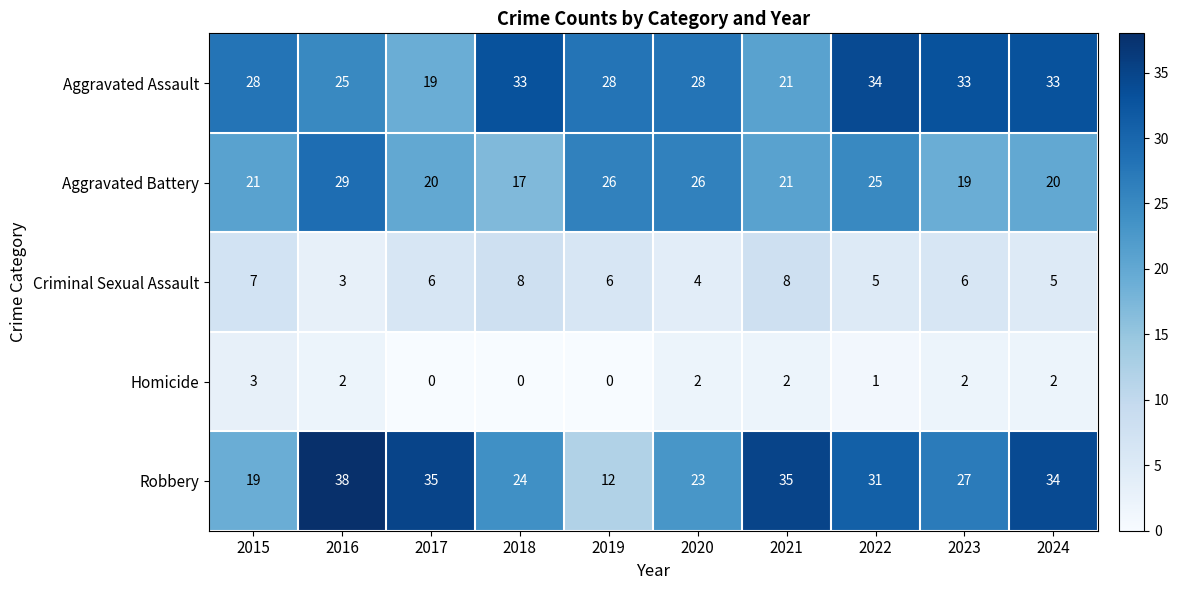

Which series has the widest spread of values?

Robbery